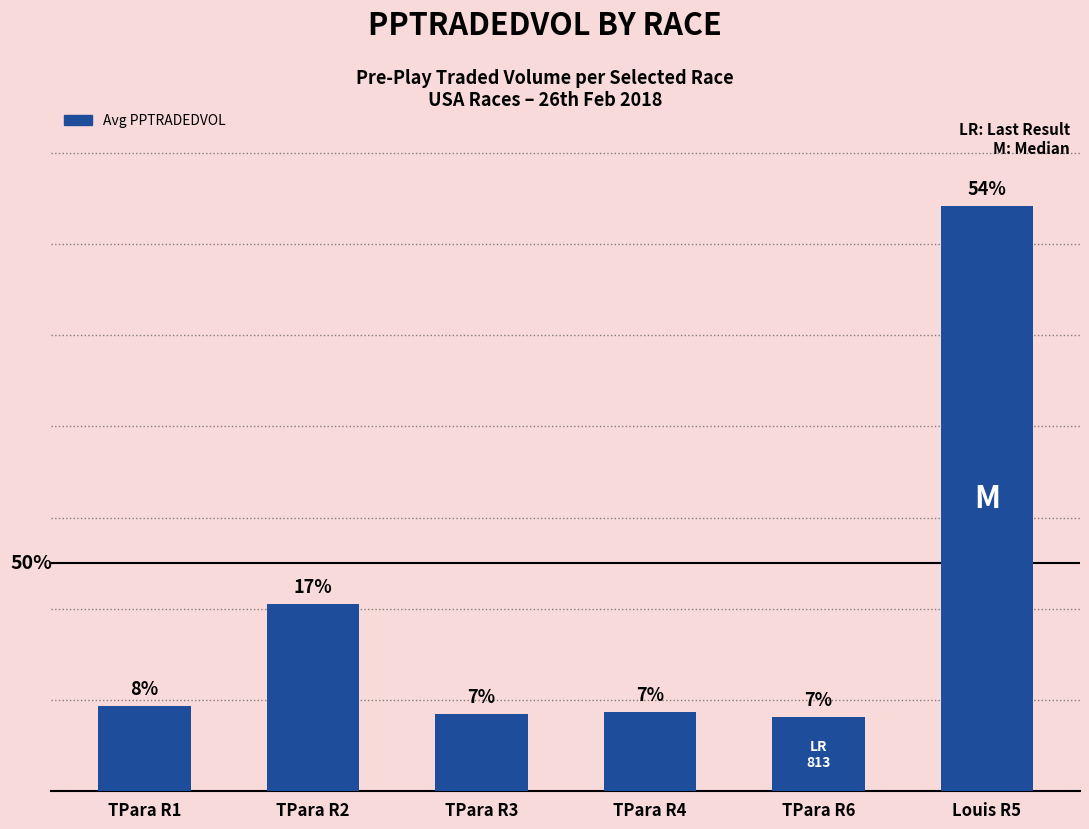

List the labels in order of value, smallest first.

TPara R6, TPara R3, TPara R4, TPara R1, TPara R2, Louis R5